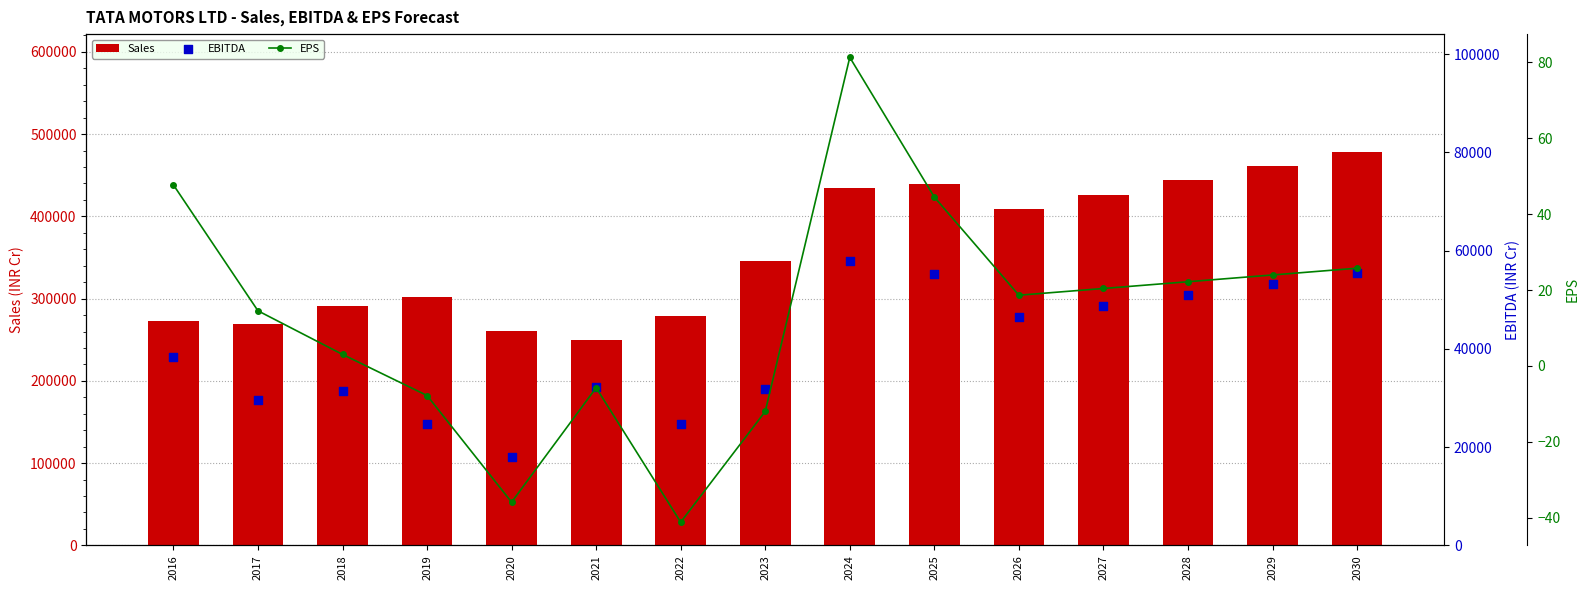

Which series has the widest spread of Y values?

Sales